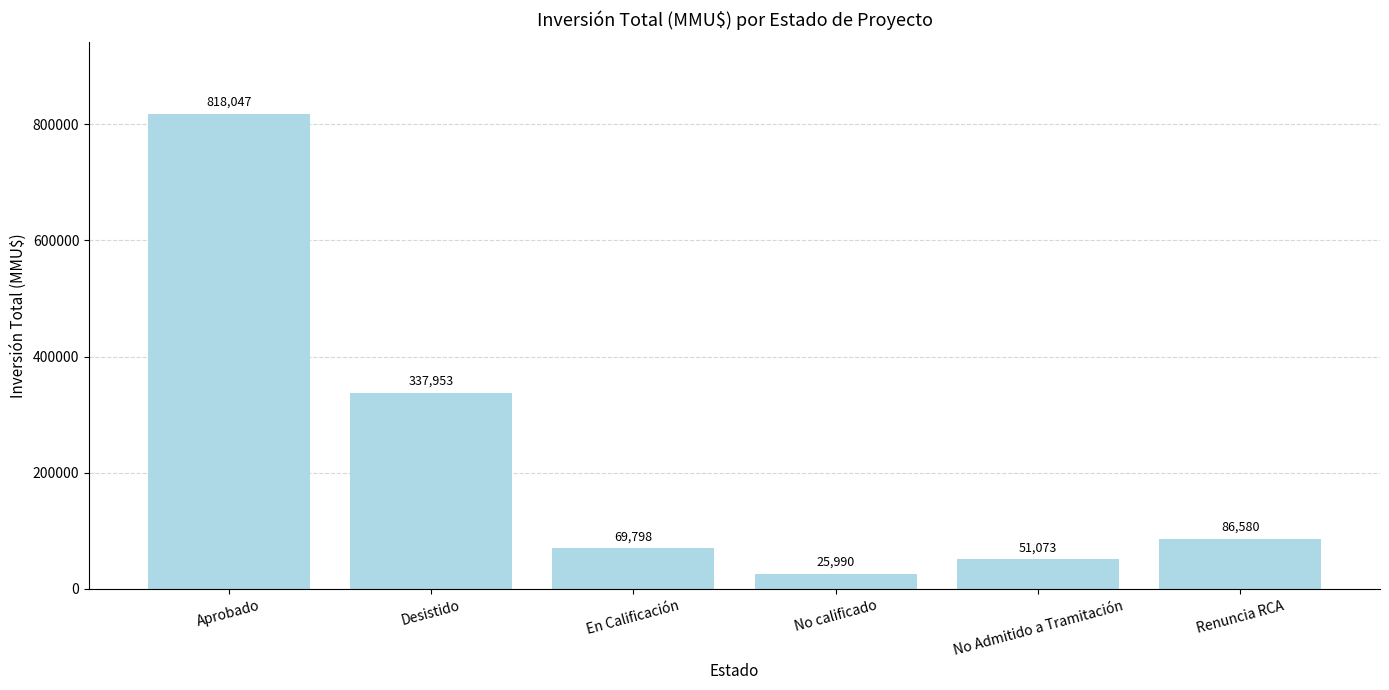

Reading left to right, extract all data points from this chart.

818047	337953	69798	25990	51073	86580